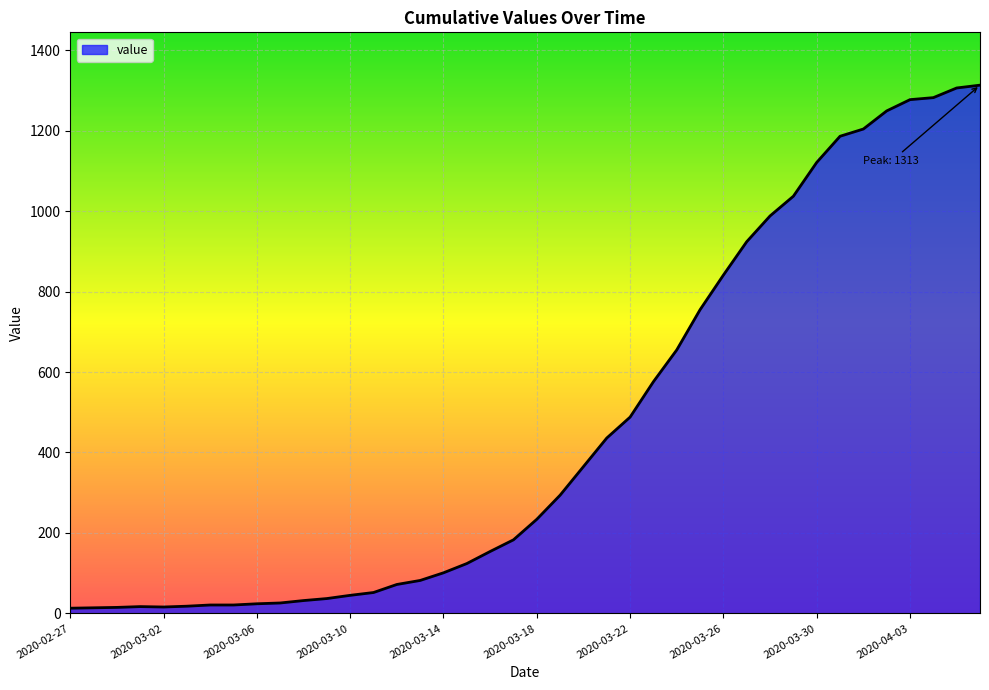

What is the greatest value displayed?

1313